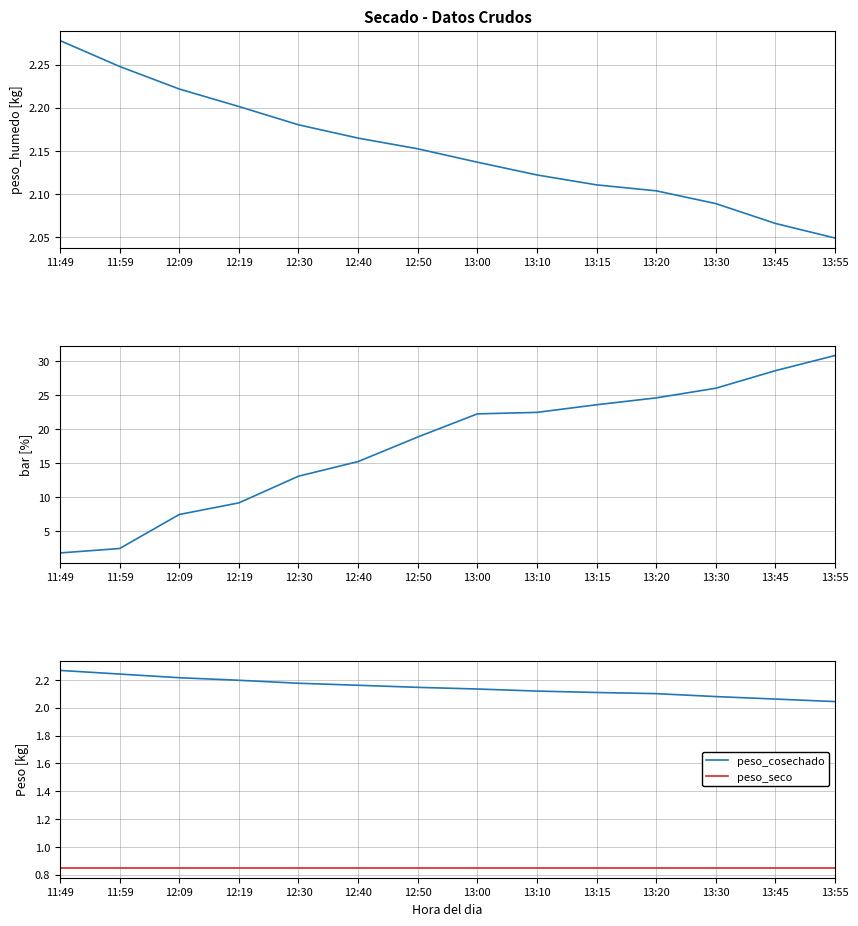

The peso_humedo series shows 0.6 at 13:10. True or false?

False